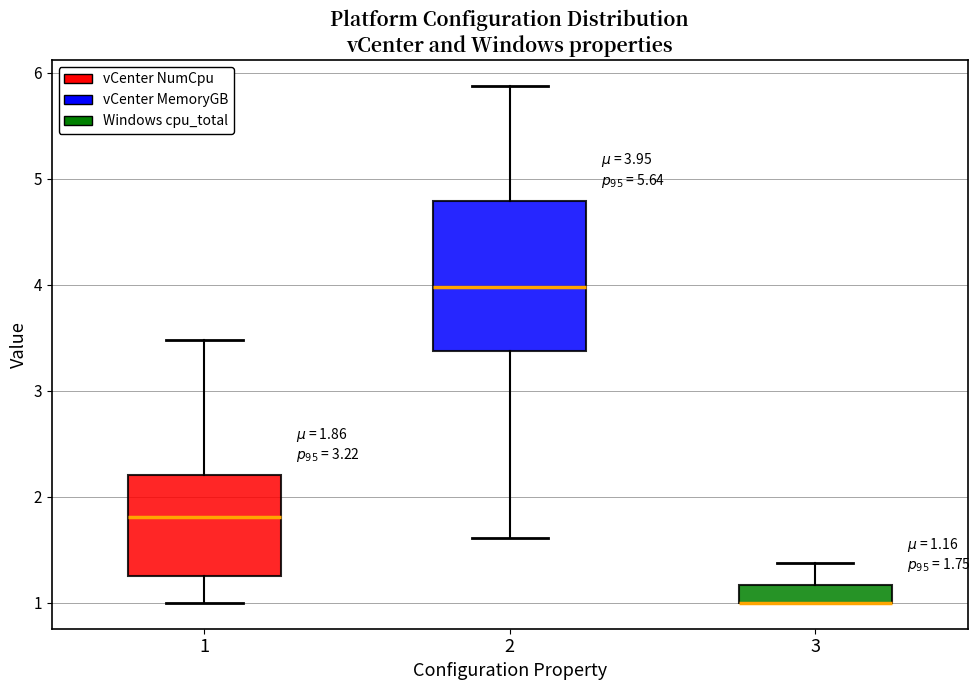

Which box is the tallest, from its lower edge to its upper edge?

2